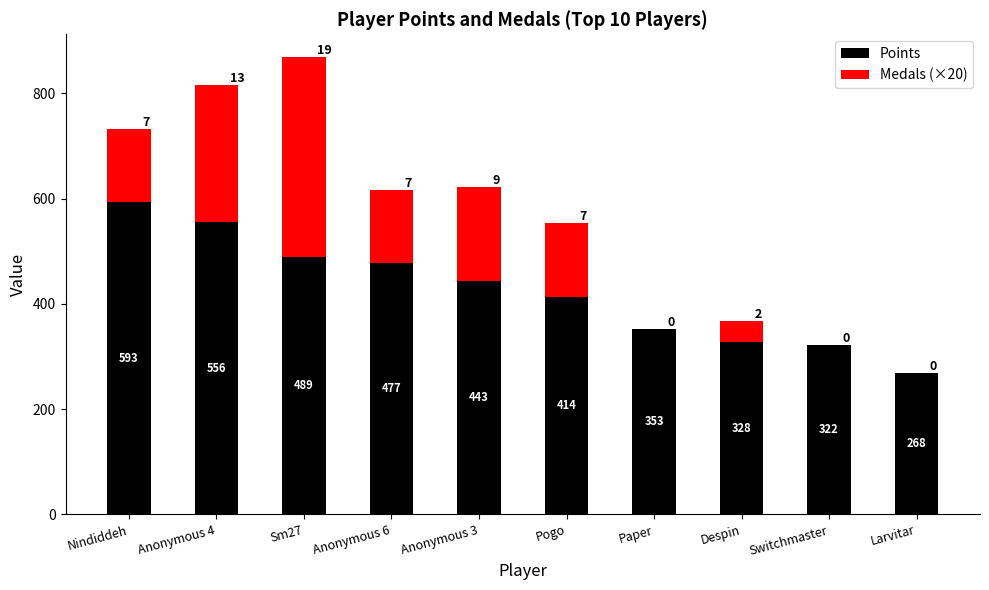

Reading right to left, list the values for the Points series.

Larvitar=268	Switchmaster=322	Despin=328	Paper=353	Pogo=414	Anonymous 3=443	Anonymous 6=477	Sm27=489	Anonymous 4=556	Nindiddeh=593